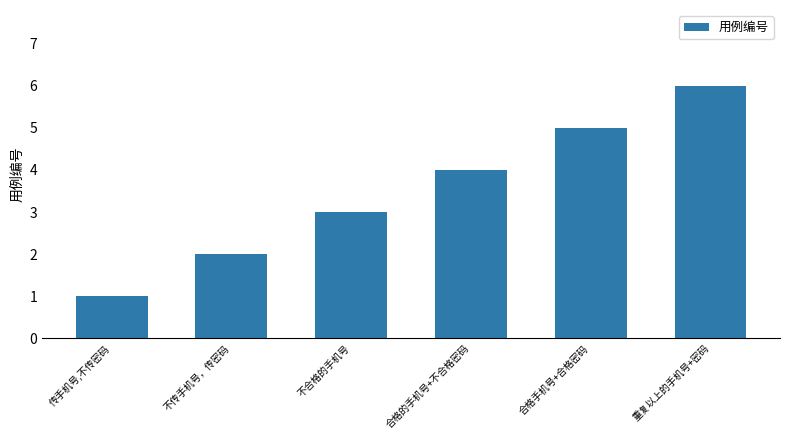

Reading left to right, transcribe all the data shown in this chart.

1	2	3	4	5	6